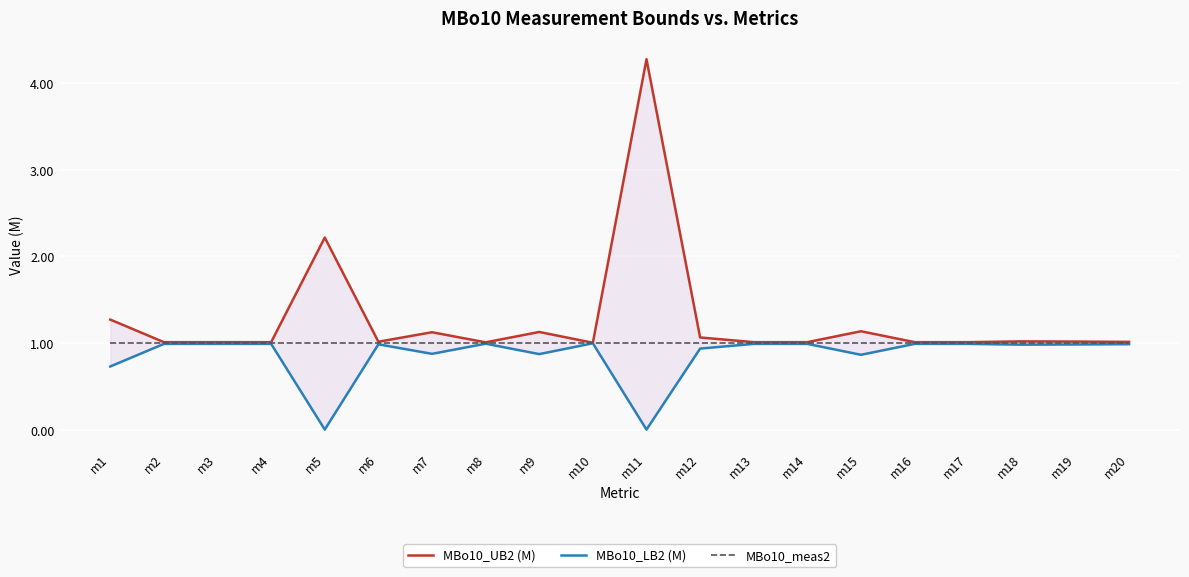

Which series has the widest spread of values?

MBo10_UB2 (M)